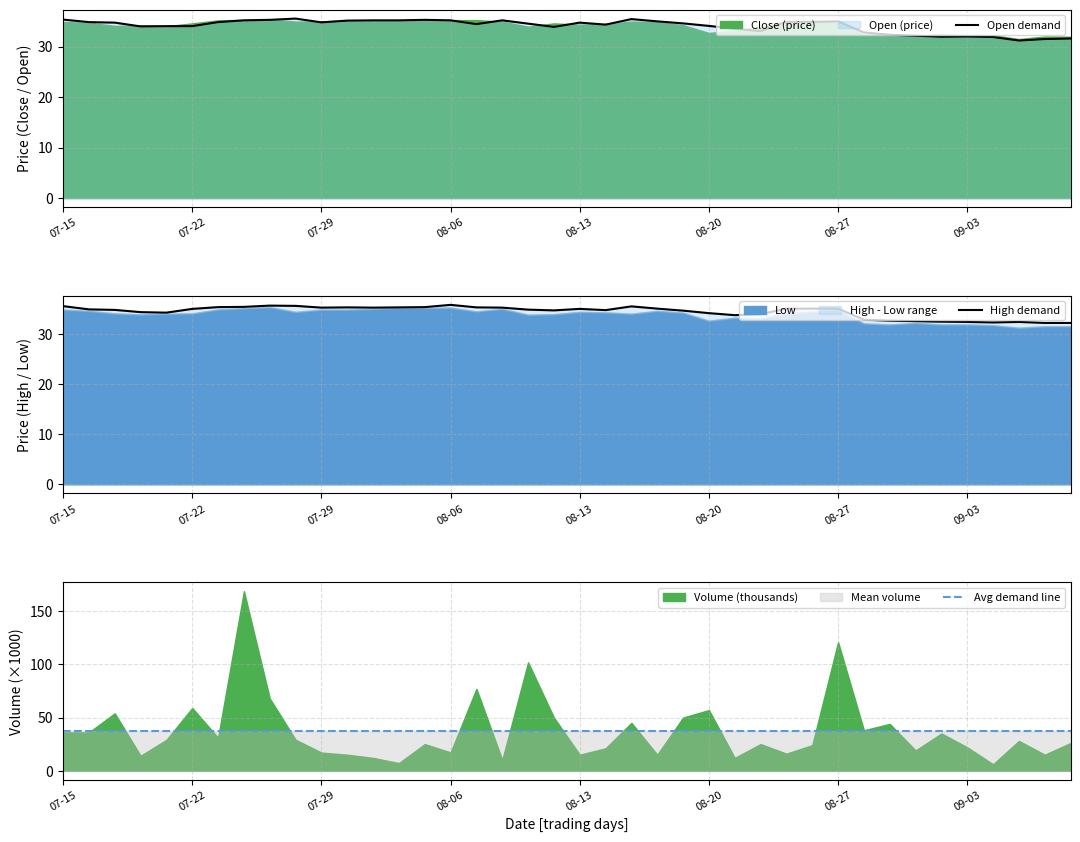

What position from the left is 13?

14